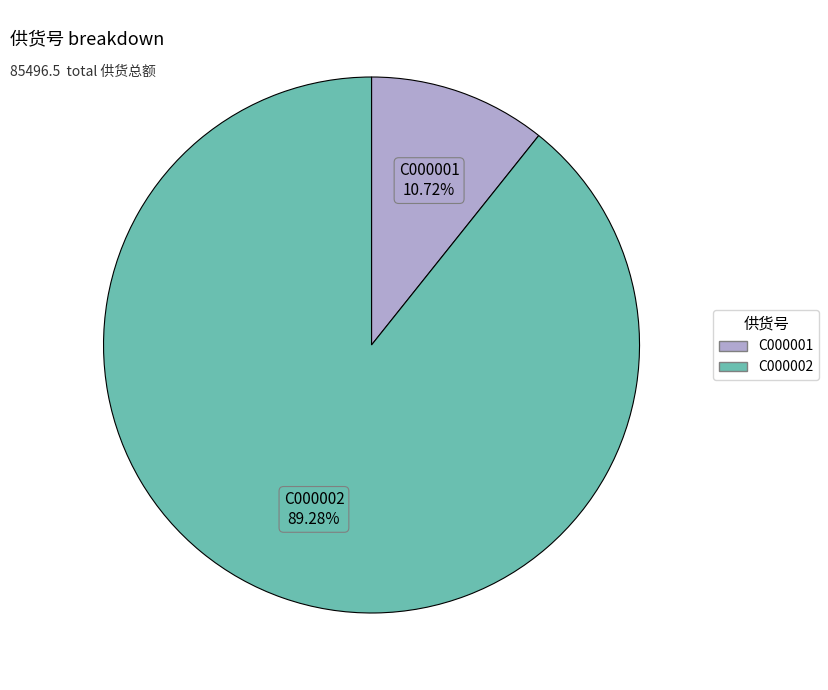

To the nearest percent, what is the average slice percentage?

50%